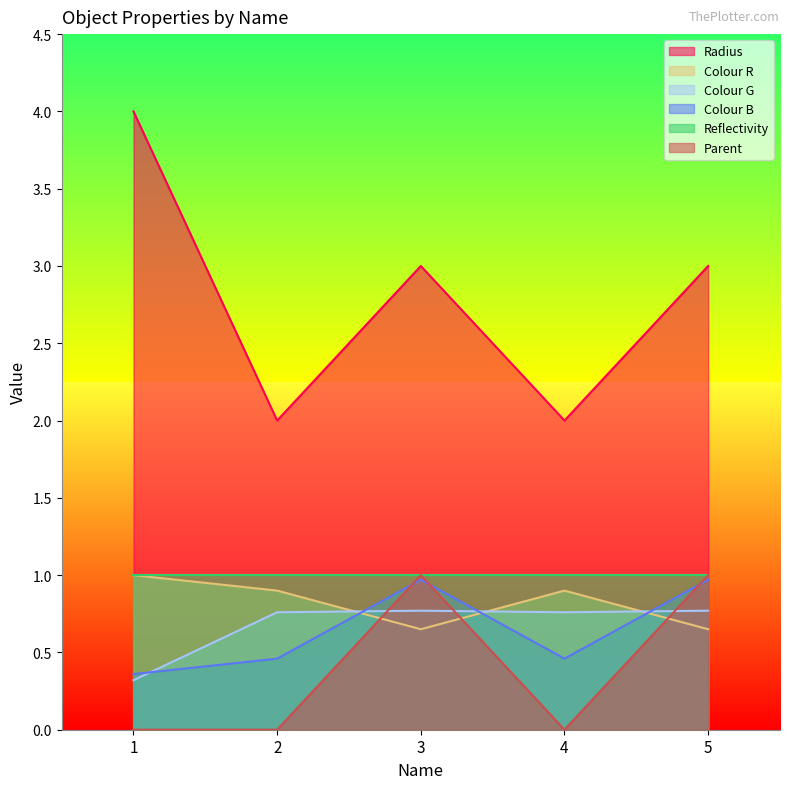

True or false: Colour G has more than 0 interior local peaks.

True